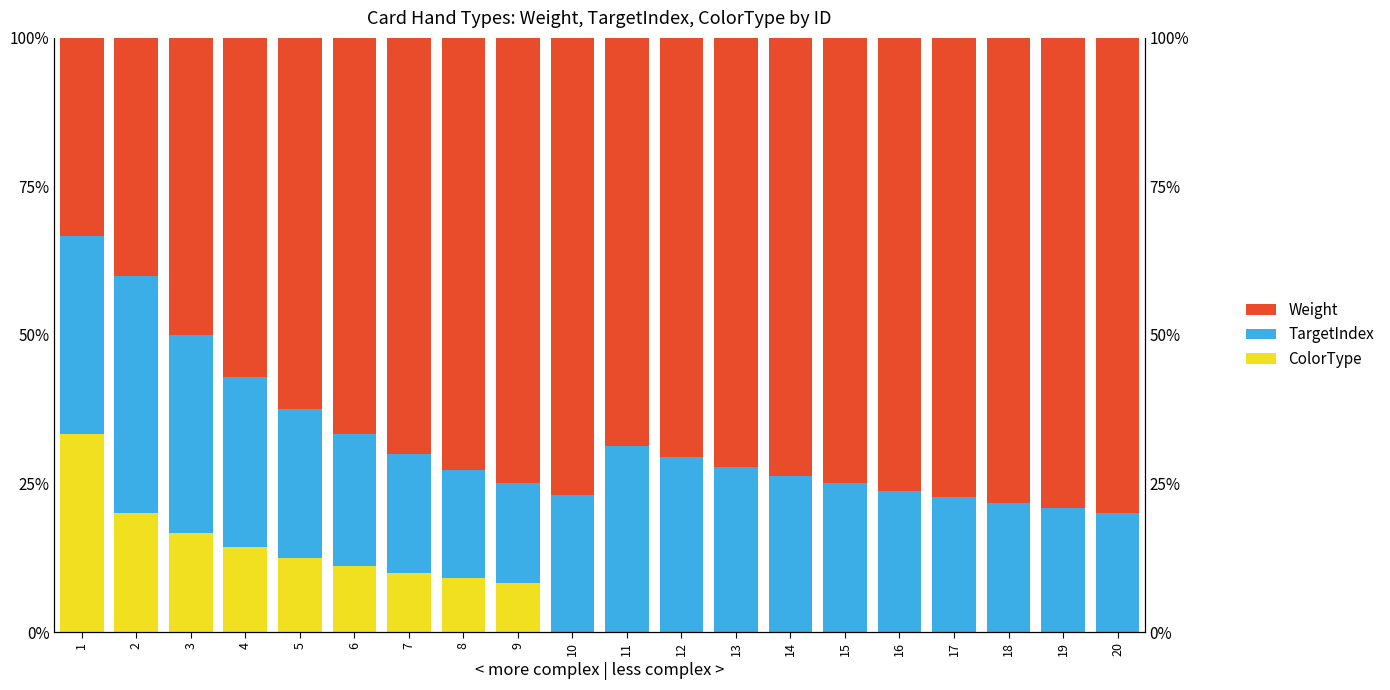

Between 10 and 11, which series saw the biggest shift?

Weight